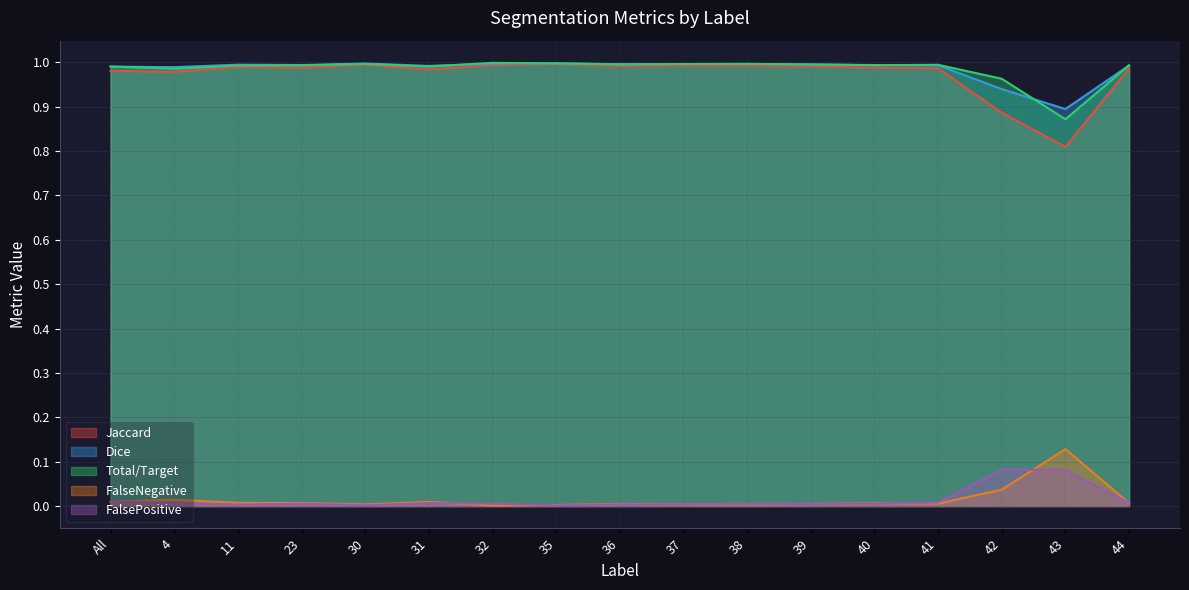

How many lines are shown in the chart?

5